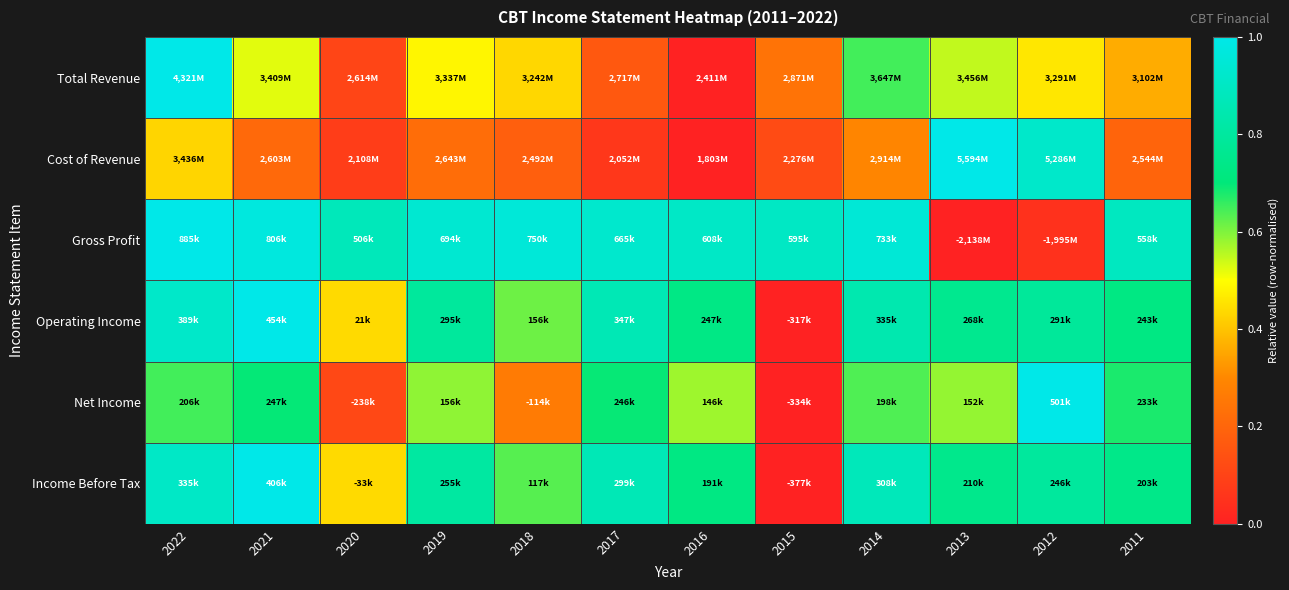

Reading left to right, what are all the values shown in this chart?

Total Revenue: 2022=1.0	2021=0.5	2020=0.1	2019=0.5	2018=0.4	2017=0.2	2016=0.0	2015=0.2	2014=0.6	2013=0.5	2012=0.5	2011=0.4
Cost of Revenue: 2022=0.4	2021=0.2	2020=0.1	2019=0.2	2018=0.2	2017=0.1	2016=0.0	2015=0.1	2014=0.3	2013=1.0	2012=0.9	2011=0.2
Gross Profit: 2022=1.0	2021=1.0	2020=0.9	2019=0.9	2018=1.0	2017=0.9	2016=0.9	2015=0.9	2014=0.9	2013=0.0	2012=0.0	2011=0.9
Operating Income: 2022=0.9	2021=1.0	2020=0.4	2019=0.8	2018=0.6	2017=0.9	2016=0.7	2015=0.0	2014=0.8	2013=0.8	2012=0.8	2011=0.7
Net Income: 2022=0.6	2021=0.7	2020=0.1	2019=0.6	2018=0.3	2017=0.7	2016=0.6	2015=0.0	2014=0.6	2013=0.6	2012=1.0	2011=0.7
Income Before Tax: 2022=0.9	2021=1.0	2020=0.4	2019=0.8	2018=0.6	2017=0.9	2016=0.7	2015=0.0	2014=0.9	2013=0.7	2012=0.8	2011=0.7